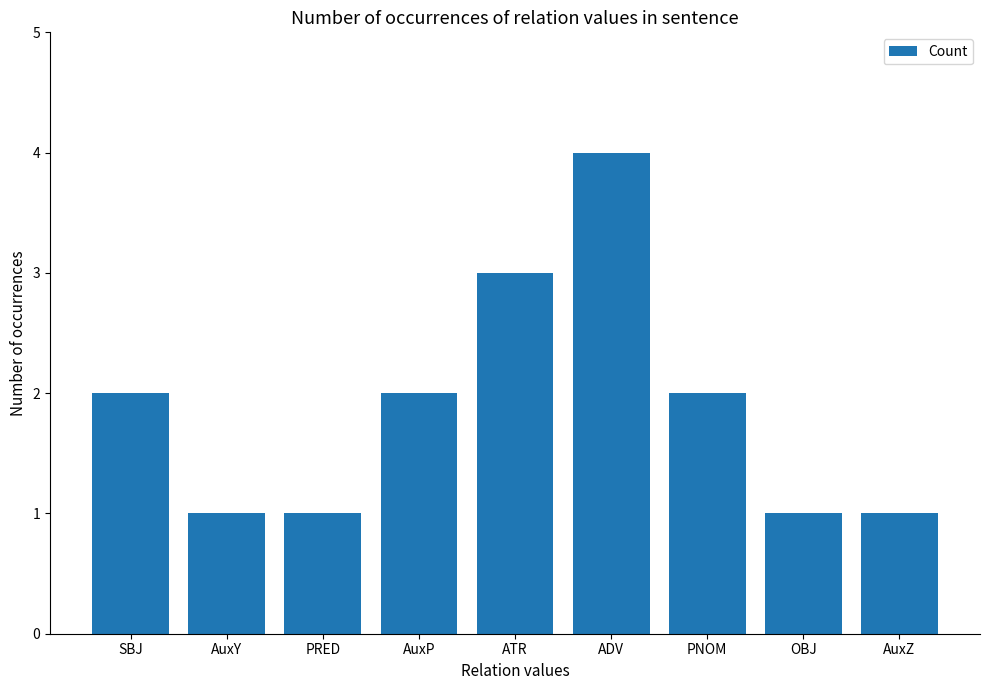

What is the difference between the maximum and minimum values?

3